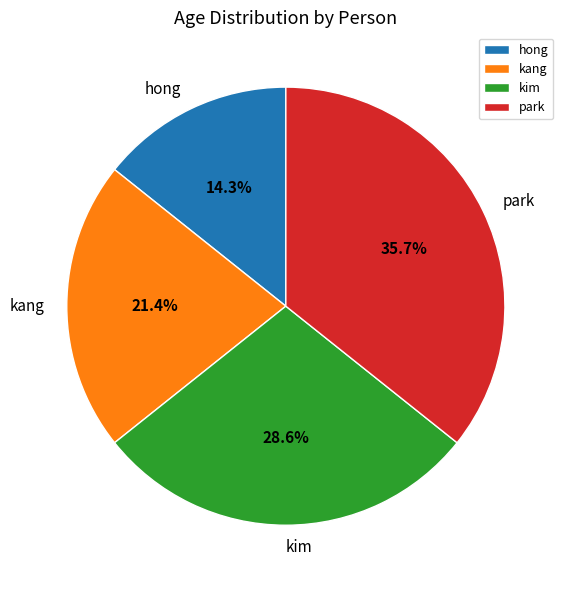

To the nearest percent, what is the difference between the hong and kim slice percentages?

14%